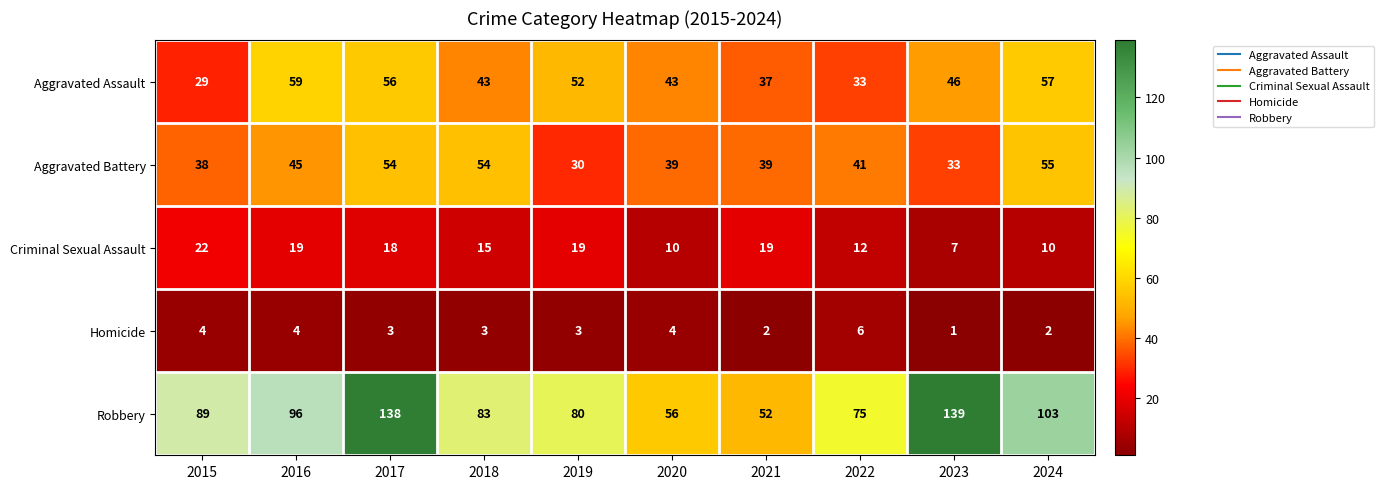

At how many categories does at least one series exceed 93?

4